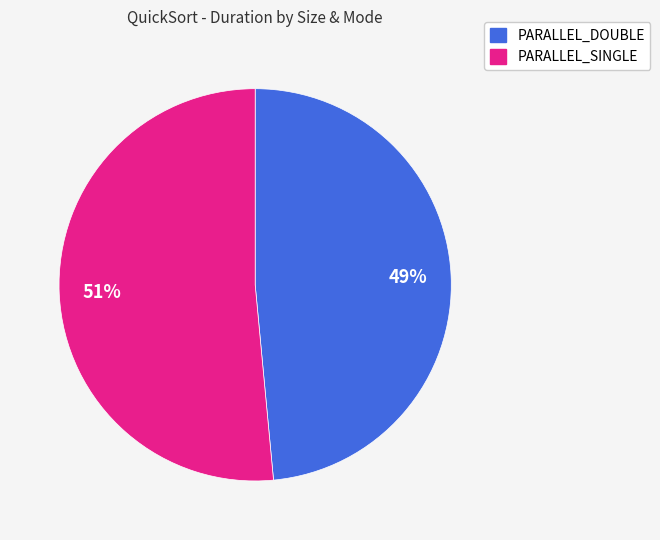

To the nearest percent, what is the average slice percentage?

50%